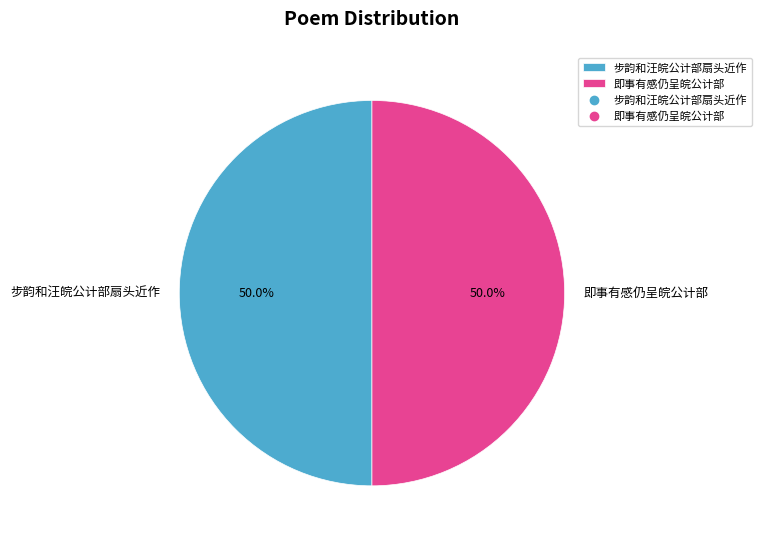

To the nearest percent, what is the combined percentage of 即事有感仍呈皖公计部 and 步韵和汪皖公计部扇头近作?

100%